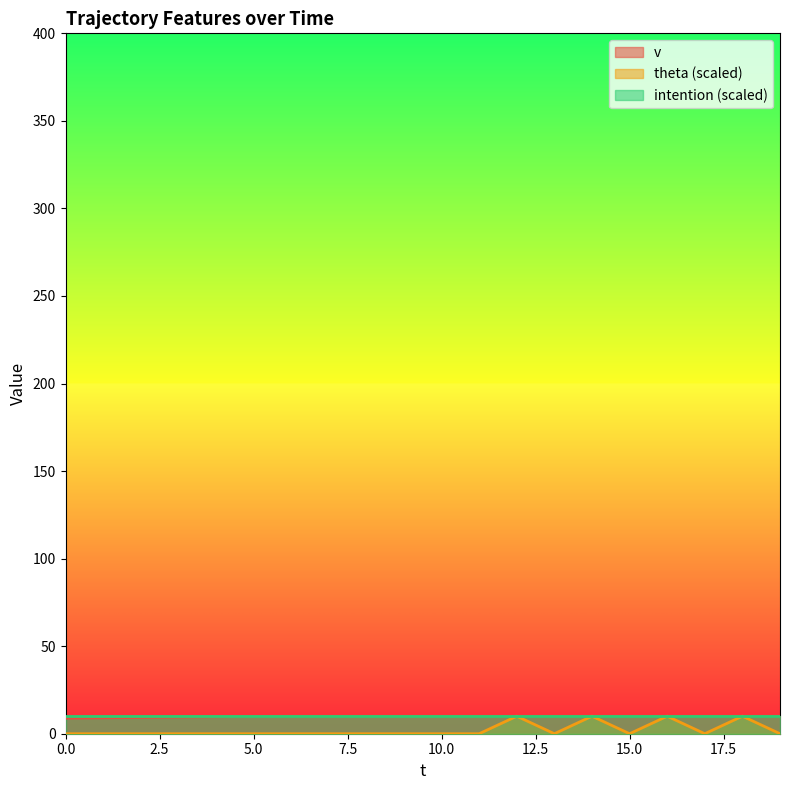

Between 12 and 16, which series saw the biggest shift?

v